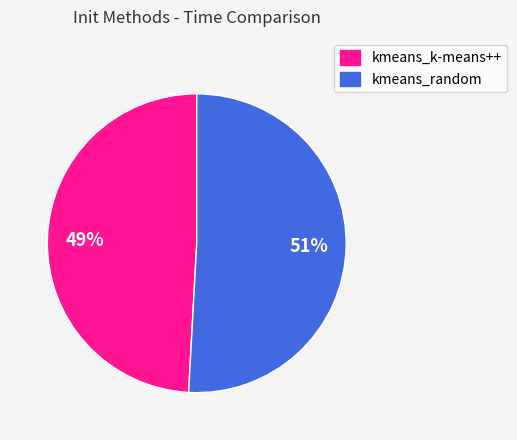

To the nearest percent, what is the difference between the largest and smallest slice percentages?

2%